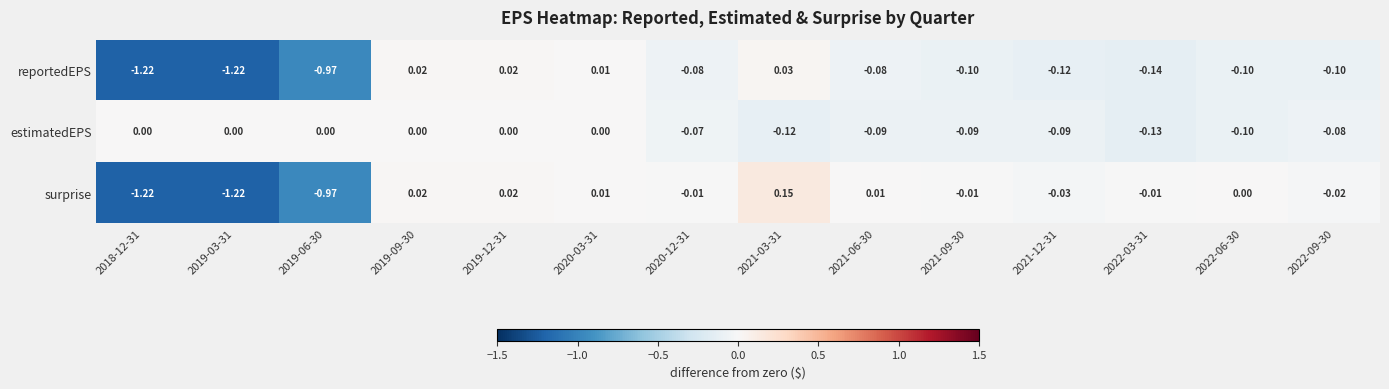

Is the value of surprise at 2022-06-30 greater than the value of estimatedEPS at 2021-12-31?

Yes